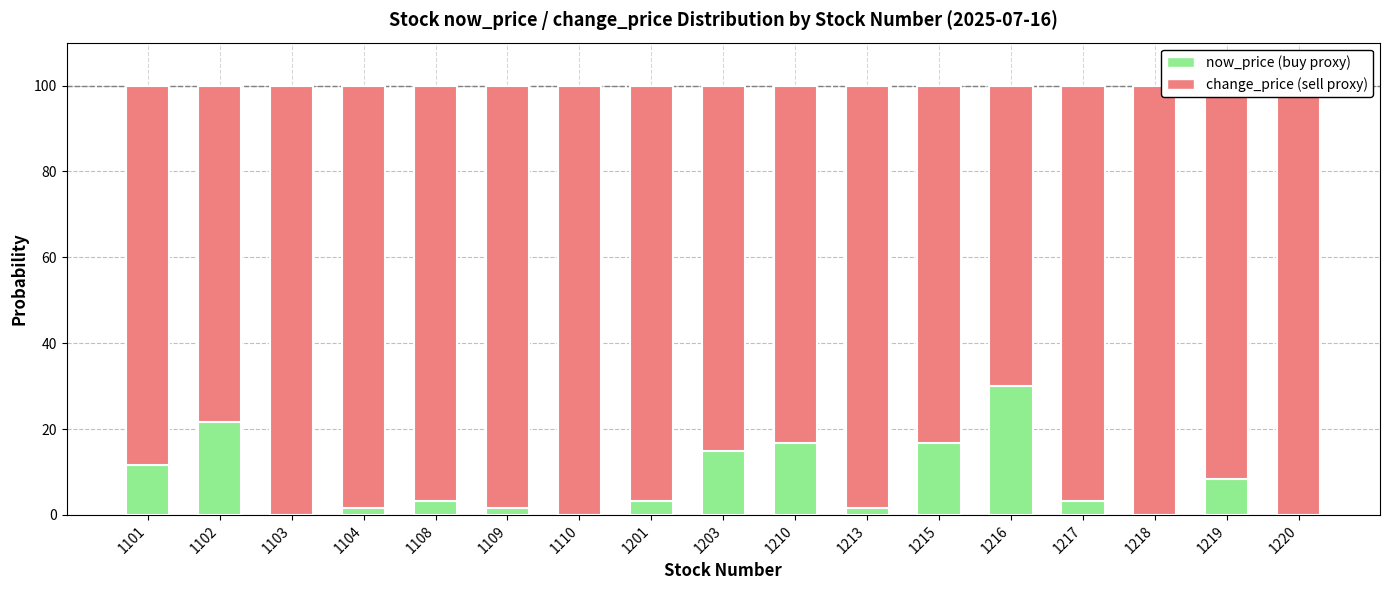

What is the value of the now_price (scaled) bar at the 14th from the left?

3.3